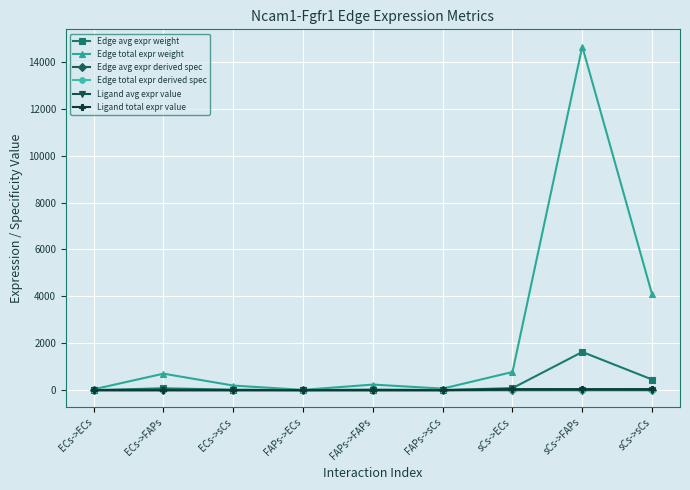

True or false: Ligand avg expr value and Edge total expr derived spec cross at least once.

False